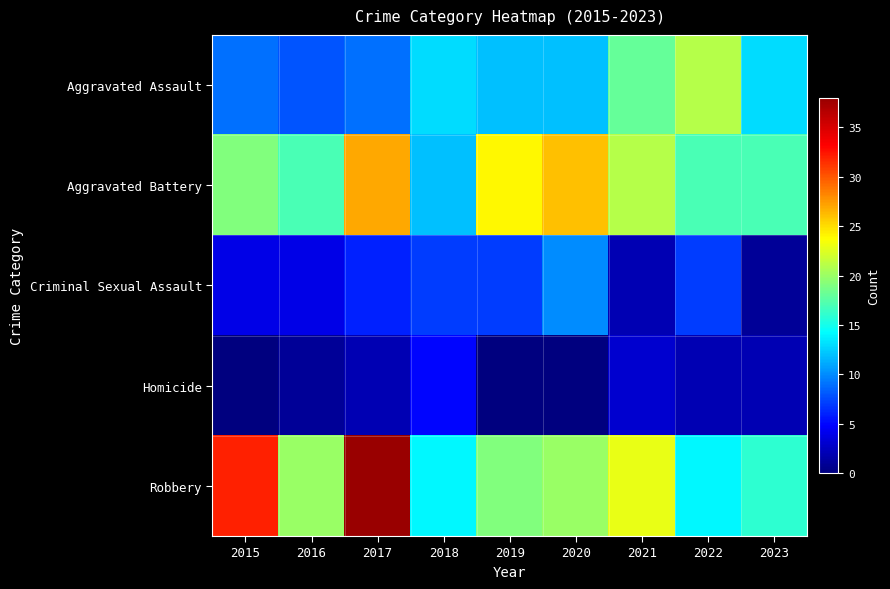

Reading left to right, transcribe all the data shown in this chart.

Aggravated Assault: 2015=9	2016=8	2017=9	2018=13	2019=12	2020=12	2021=18	2022=21	2023=13
Aggravated Battery: 2015=19	2016=17	2017=27	2018=12	2019=24	2020=26	2021=21	2022=17	2023=17
Criminal Sexual Assault: 2015=4	2016=4	2017=6	2018=7	2019=7	2020=10	2021=2	2022=7	2023=1
Homicide: 2015=0	2016=1	2017=2	2018=5	2019=0	2020=0	2021=3	2022=2	2023=2
Robbery: 2015=32	2016=20	2017=38	2018=14	2019=19	2020=20	2021=23	2022=14	2023=16